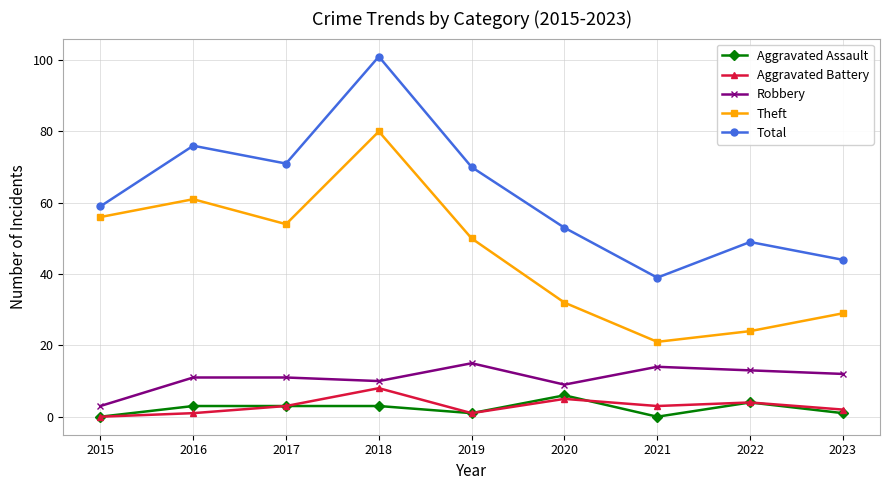

Does the chart display data point markers on the line(s)?

Yes